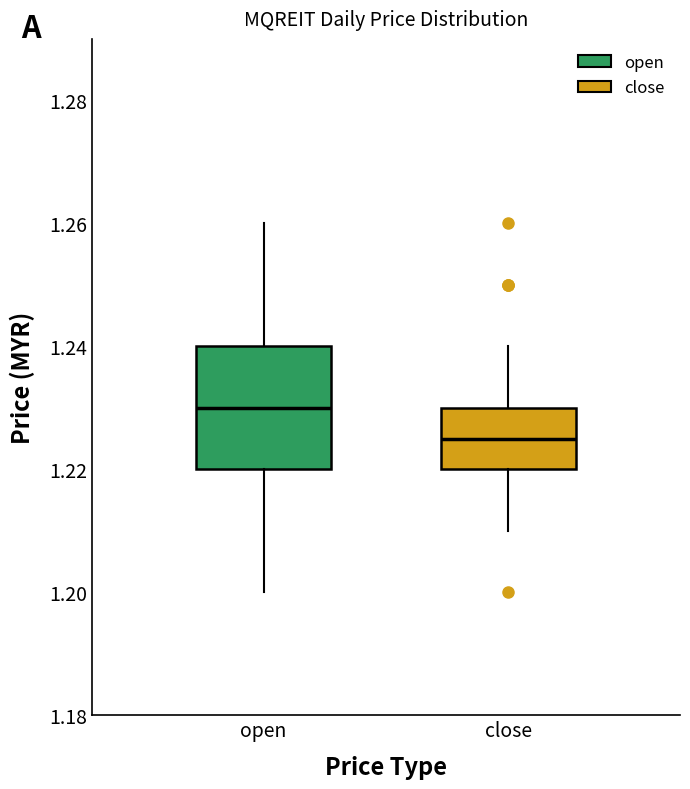

Which box's median line is the lowest?

close